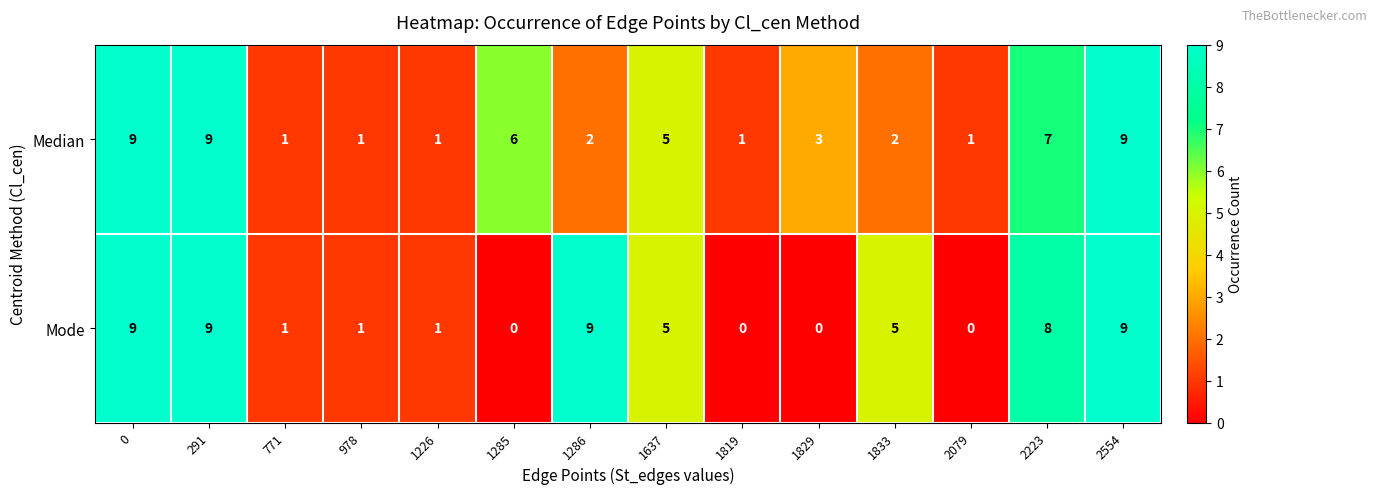

What is the spread (max minus min) of values at 1286?

7